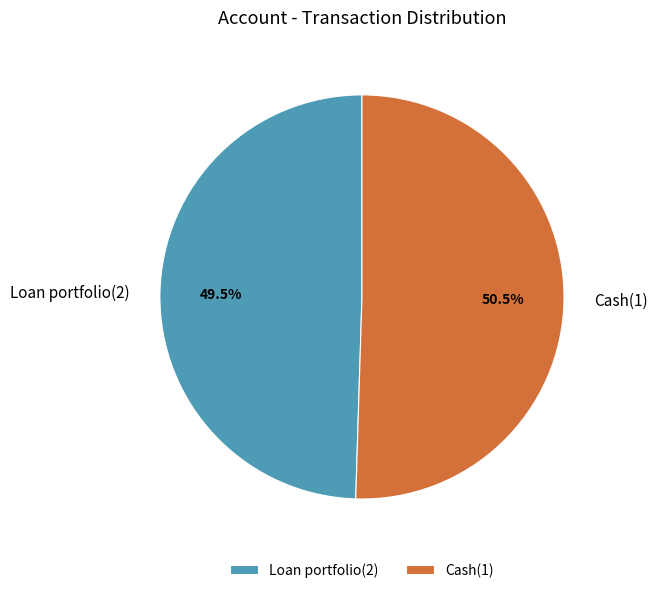

What is the ratio of the value at Cash(1) to the value at Loan portfolio(2)?

1.0